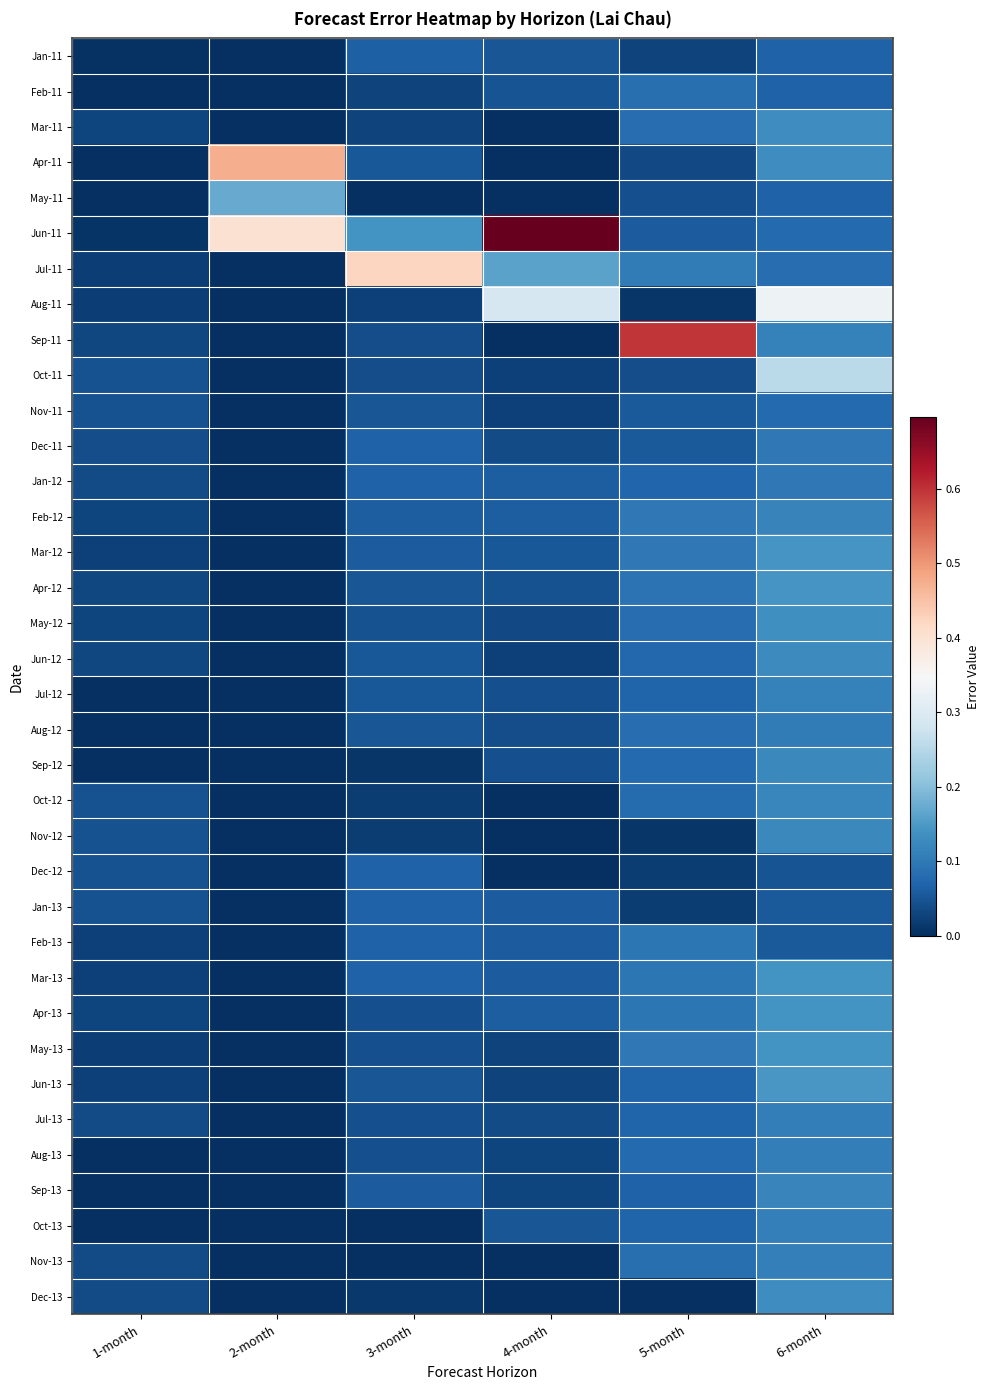

Which series has the largest total across all categories?

Jun-11